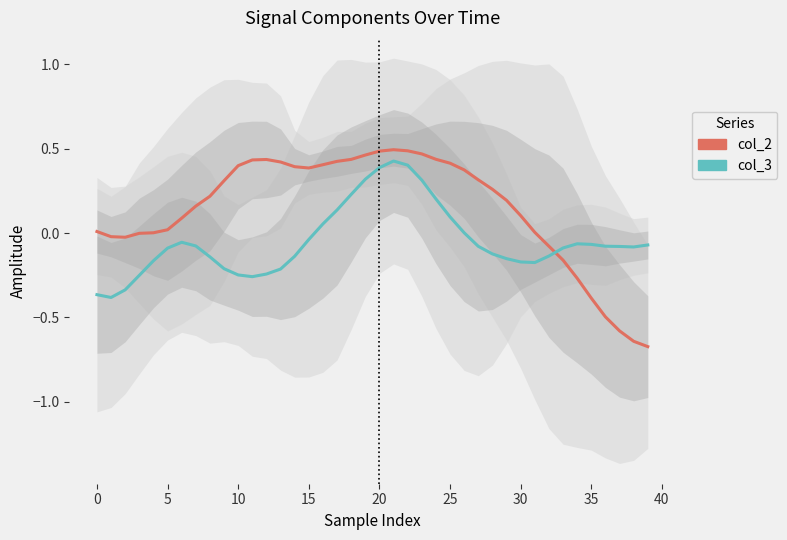

What is the sum of all col_2 values?

5.7